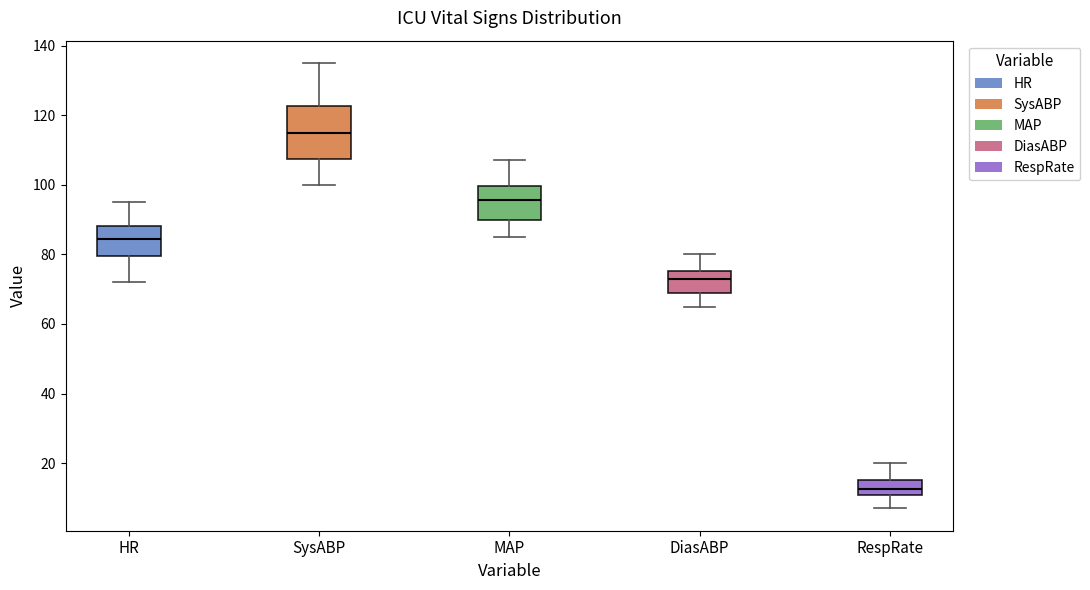

Comparing the boxes themselves (not the whiskers), which one is the tallest?

SysABP